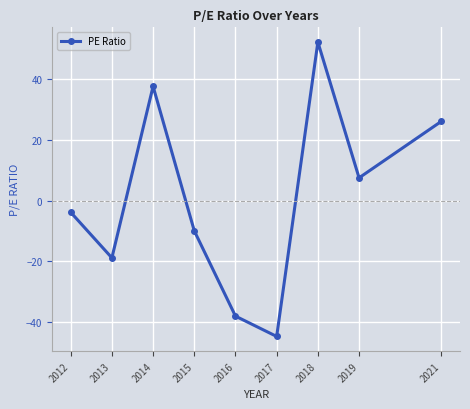

At which category does the chart reach its peak across all series?

2018